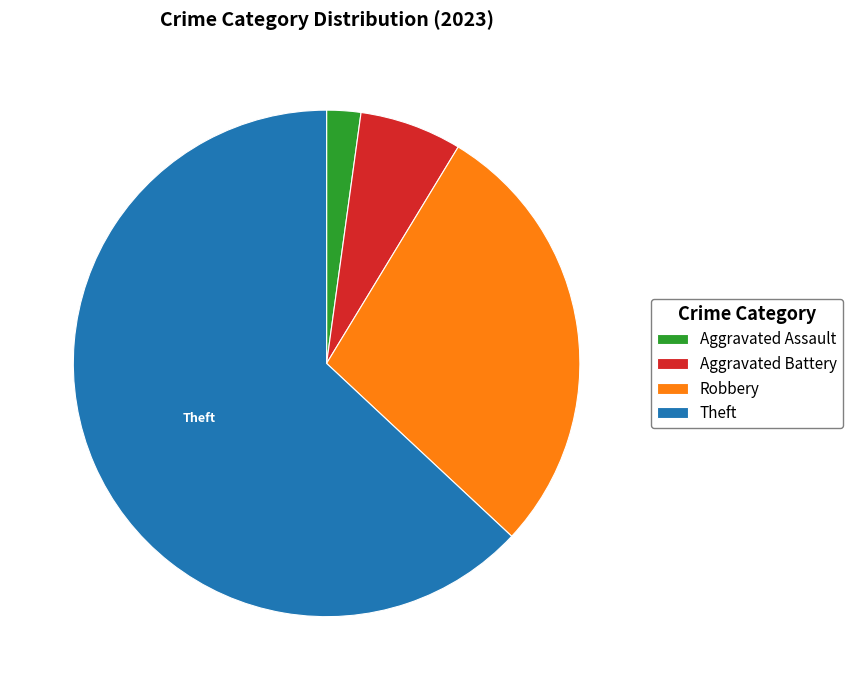

Count the number of slices in the pie.

4